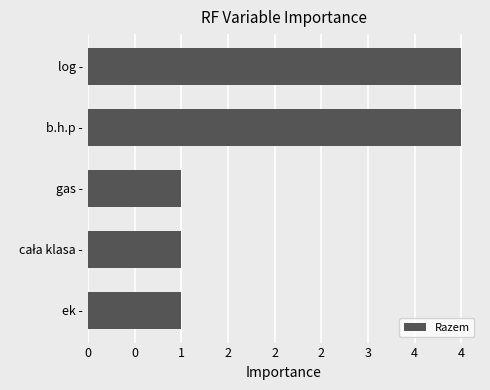

Does the chart contain any negative values?

No